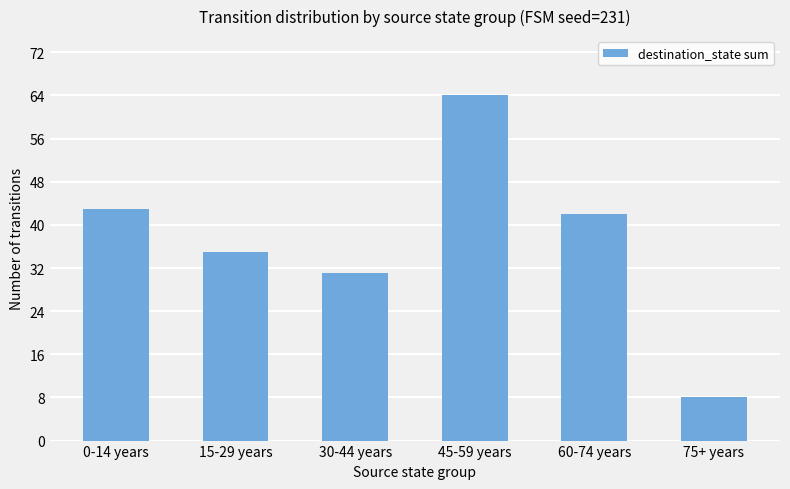

Does the chart contain any negative values?

No